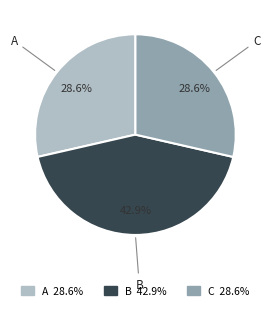

Does any single category account for the majority?

No